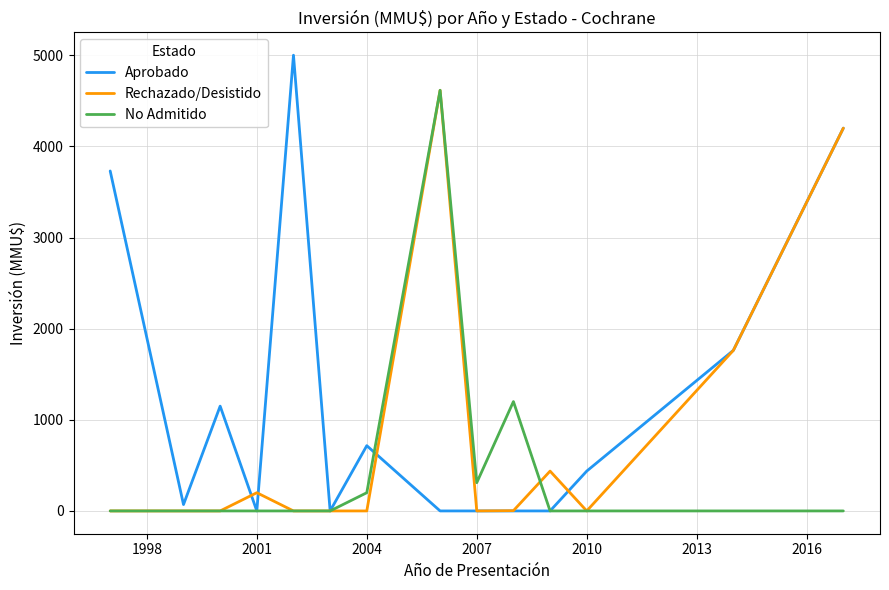

Count the number of data series in this chart.

3